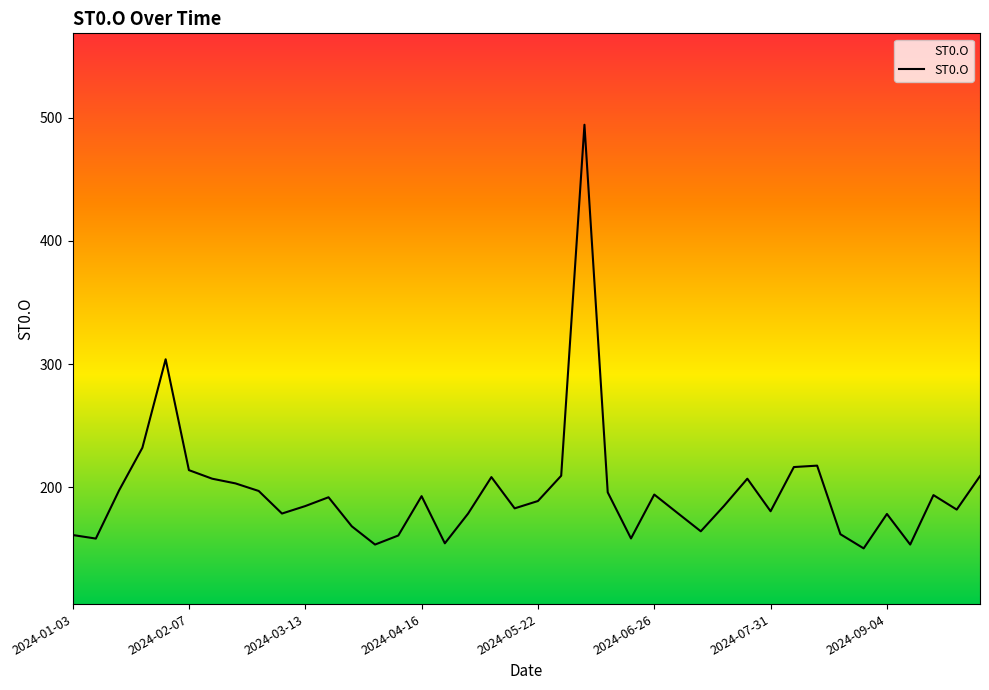

What is the smallest value displayed?

150.6